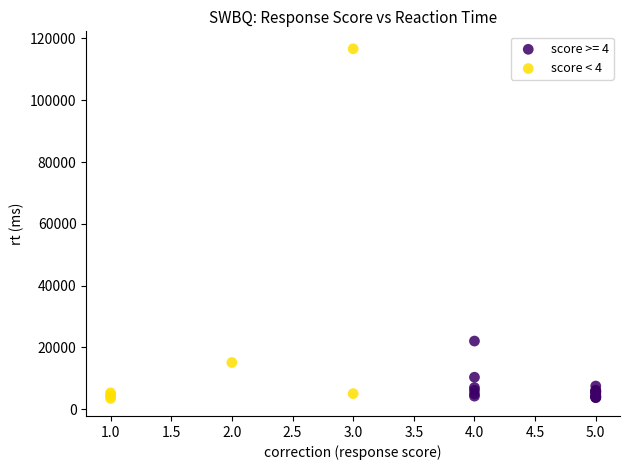

Which series contains the highest Y value?

score < 4